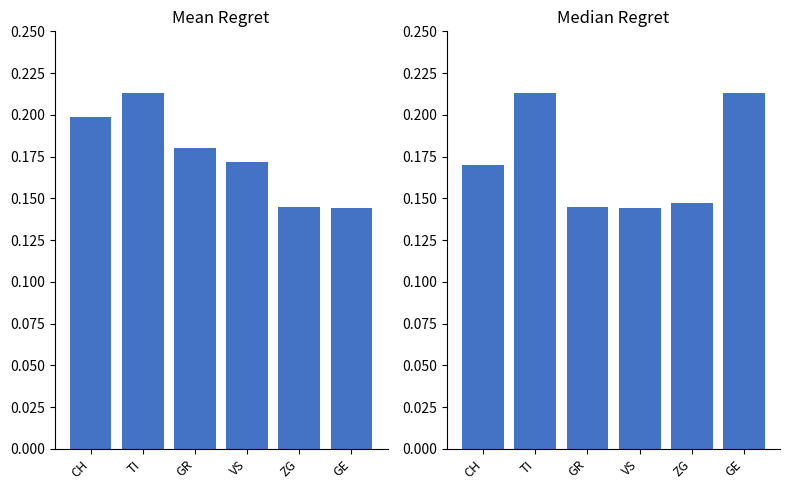

Rank the series by their maximum value, from highest to lowest.

Mean Regret, Median Regret